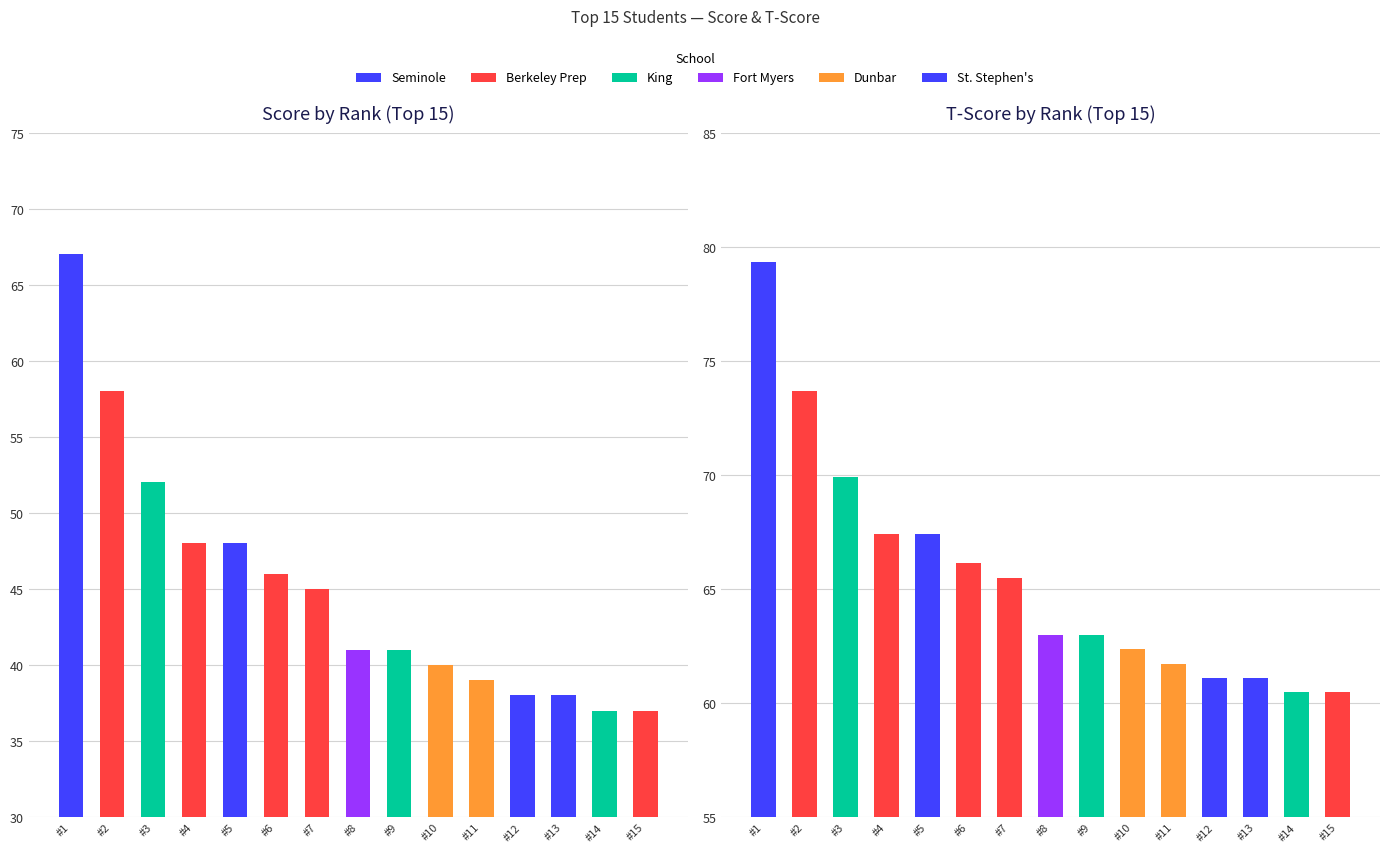

Reading left to right, what are all the values shown in this chart?

Score: 67.0	58.0	52.0	48.0	48.0	46.0	45.0	41.0	41.0	40.0	39.0	38.0	38.0	37.0	37.0
T-Score: 79.3	73.7	69.9	67.4	67.4	66.1	65.5	63.0	63.0	62.4	61.7	61.1	61.1	60.5	60.5